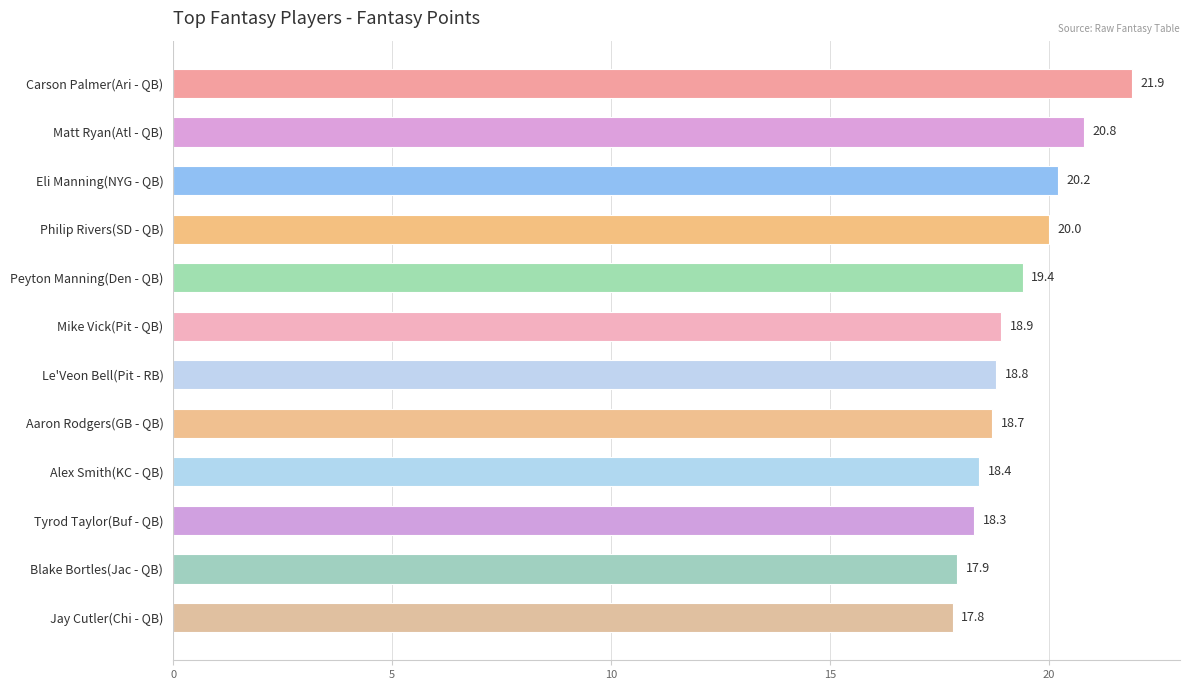

How many data points are above 18?

10